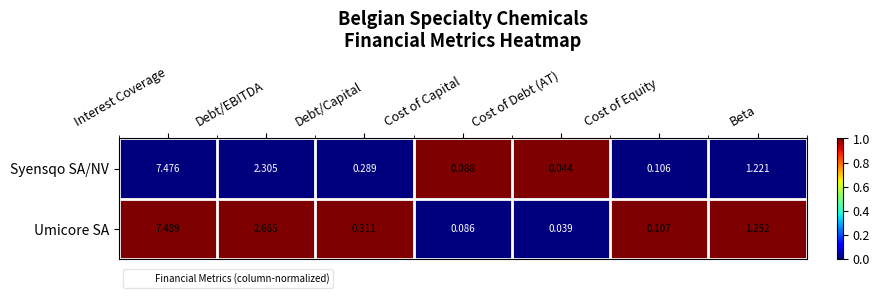

Which series has the largest total across all categories?

Umicore SA